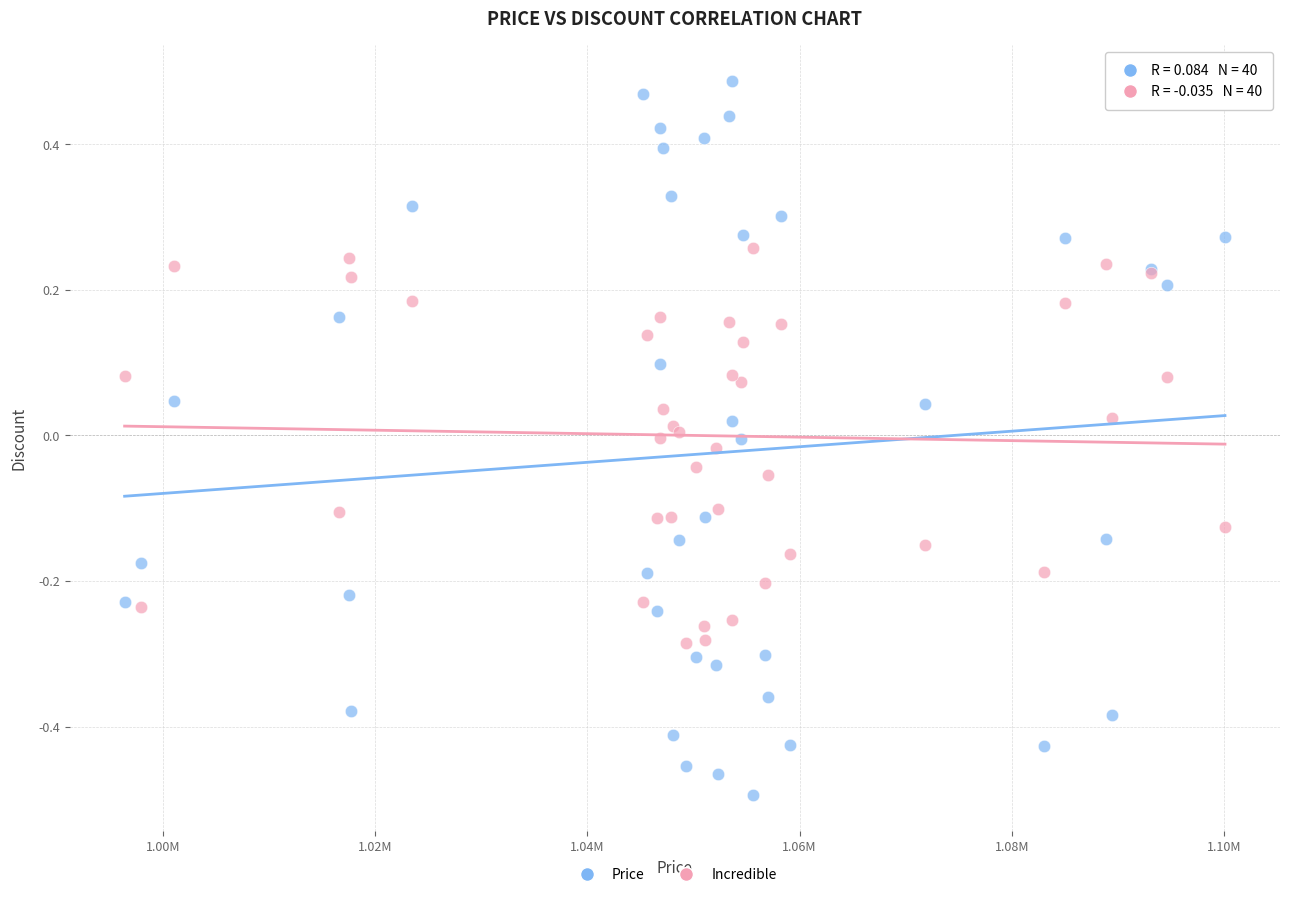

Which series reaches the maximum Y coordinate?

Price